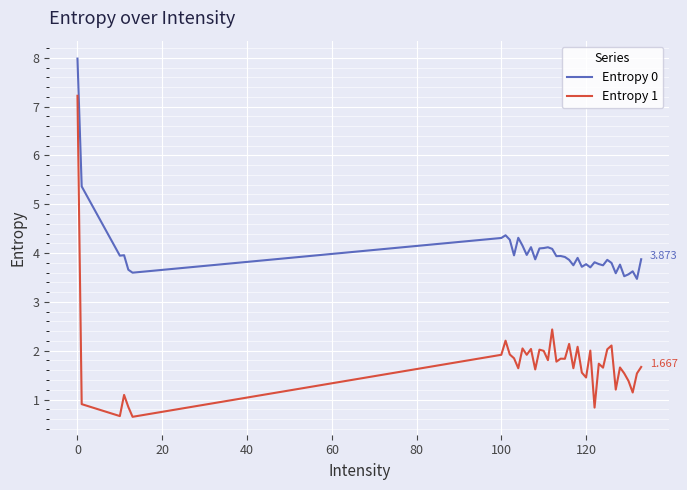

True or false: Entropy 0 and Entropy 1 intersect in this chart.

False